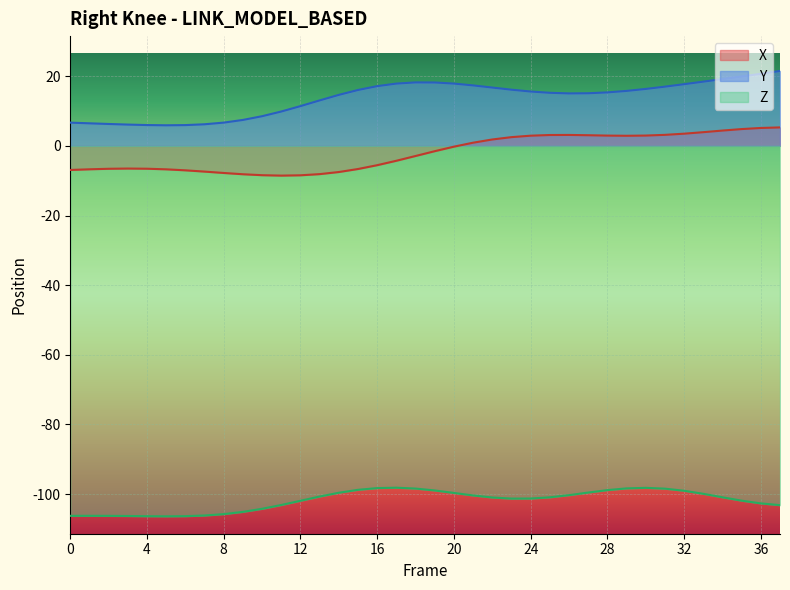

What is the maximum value for X?

5.3